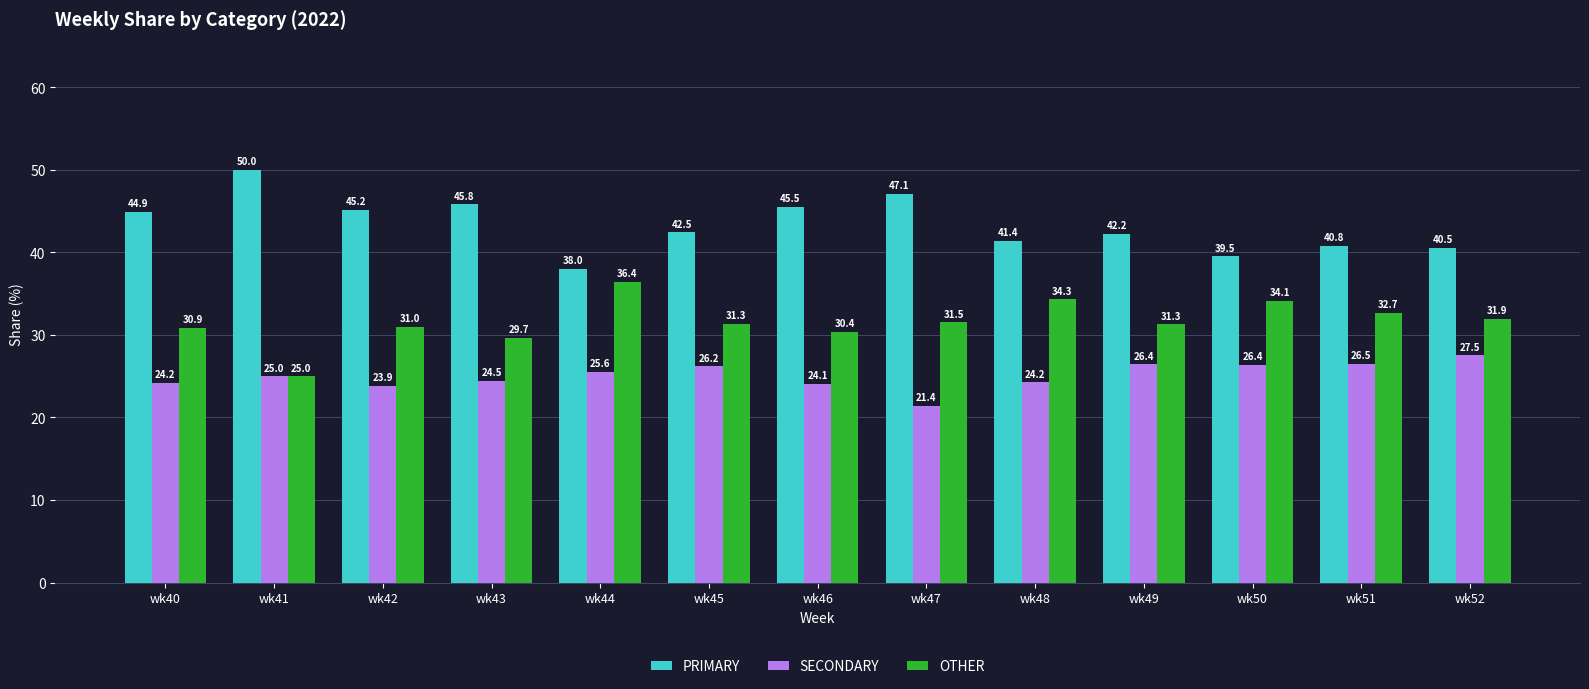

What is the difference between the second highest and second lowest values in the OTHER series?

4.7